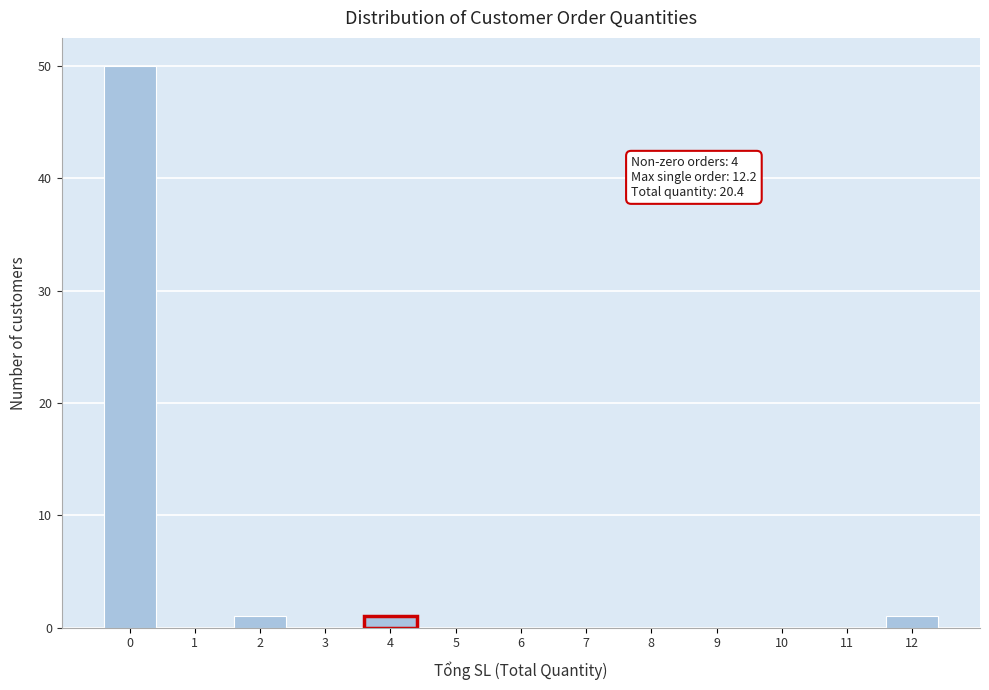

Reading left to right, list all the values displayed in this chart.

0=50	1=0	2=1	3=0	4=1	5=0	6=0	7=0	8=0	9=0	10=0	11=0	12=1